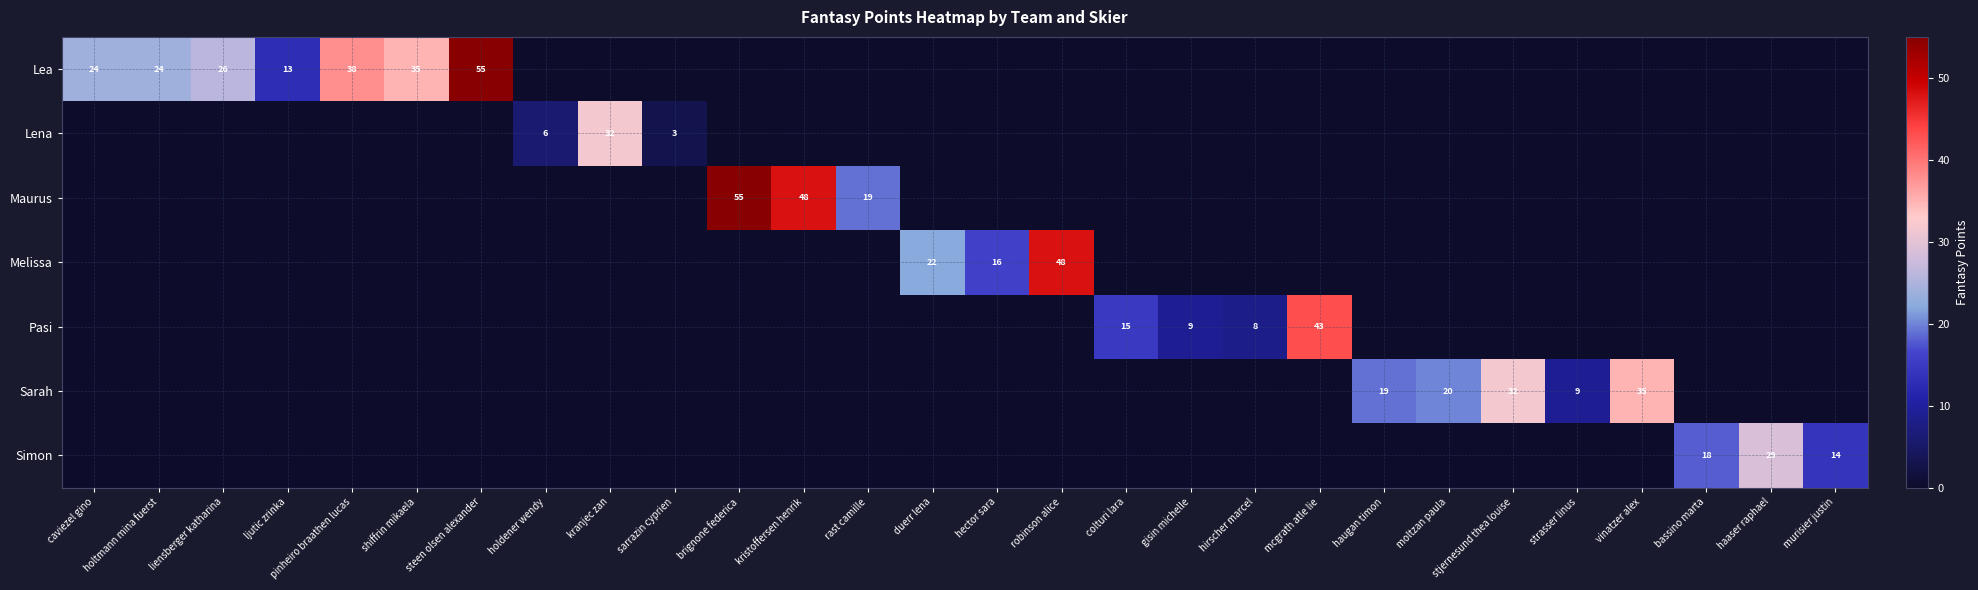

What is the total value across all series at strasser linus?

9